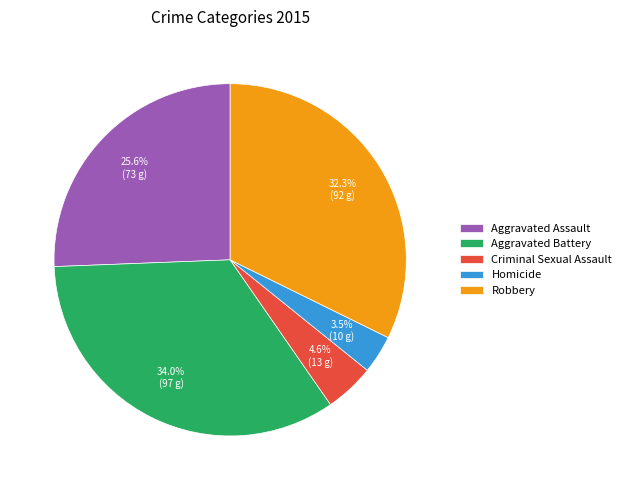

Which category has the smallest portion of the pie?

Homicide